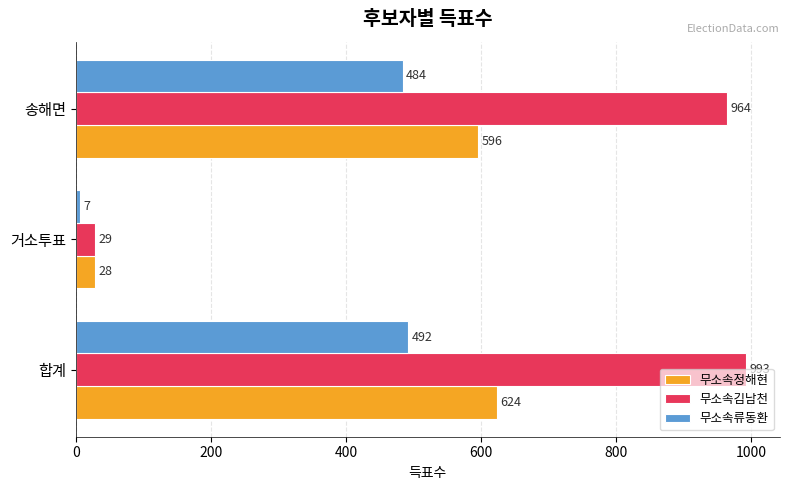

At which label does 무소속김남천 reach its peak?

합계